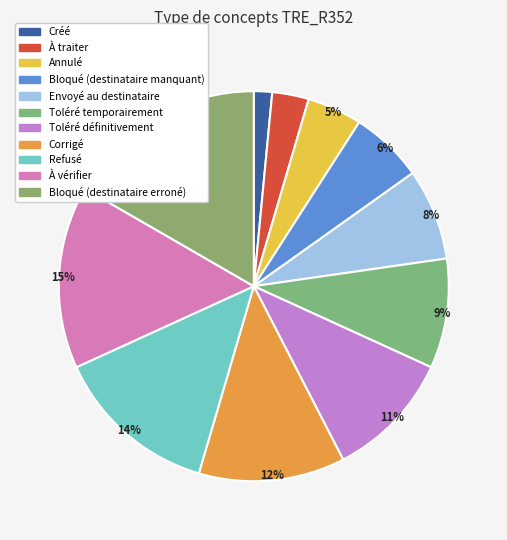

To the nearest percent, what portion does Corrigé represent?

12%